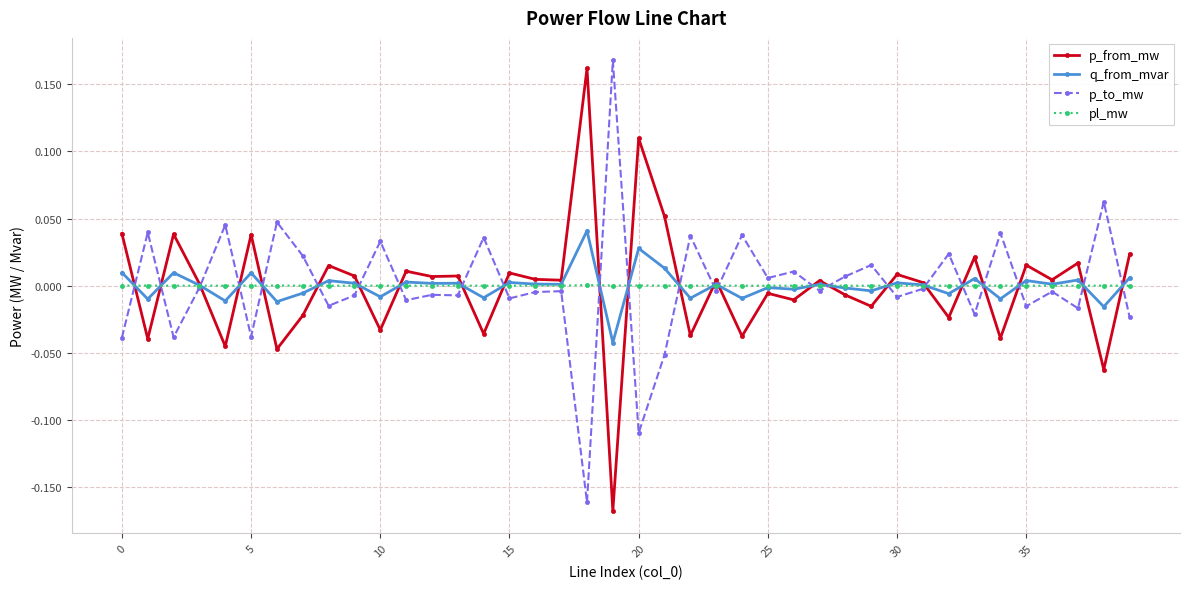

True or false: p_to_mw has more than 2 interior local peaks.

True